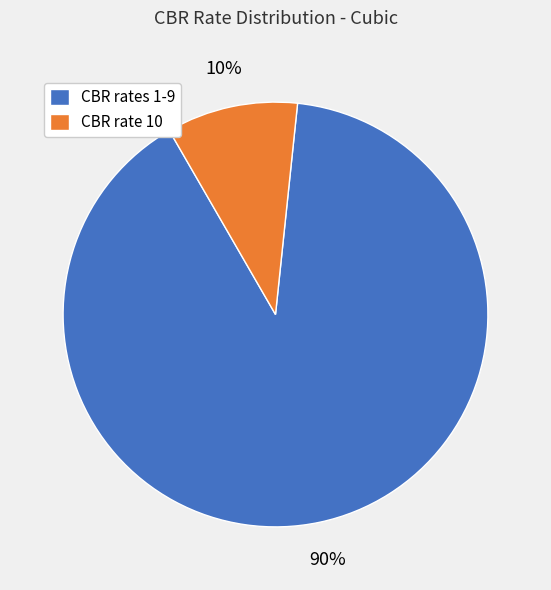

Count the number of slices in the pie.

2